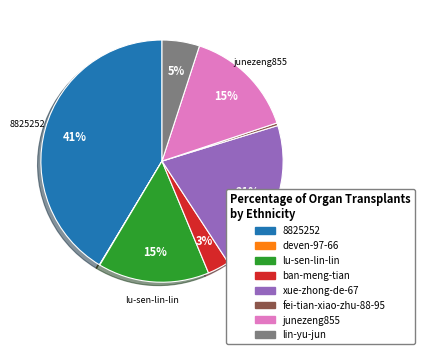

What percentage is the 8825252 slice, to the nearest percent?

41%